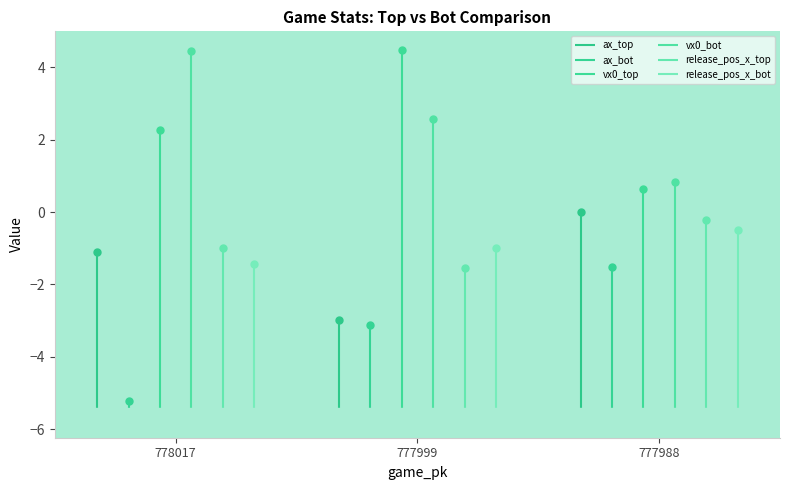

What is the average value of the release_pos_x_bot series?

-1.0